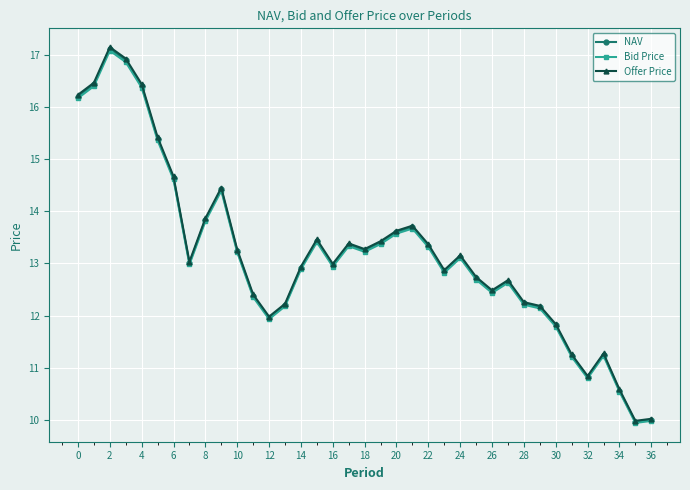

True or false: Bid Price has more than 2 points higher than both neighbors.

True